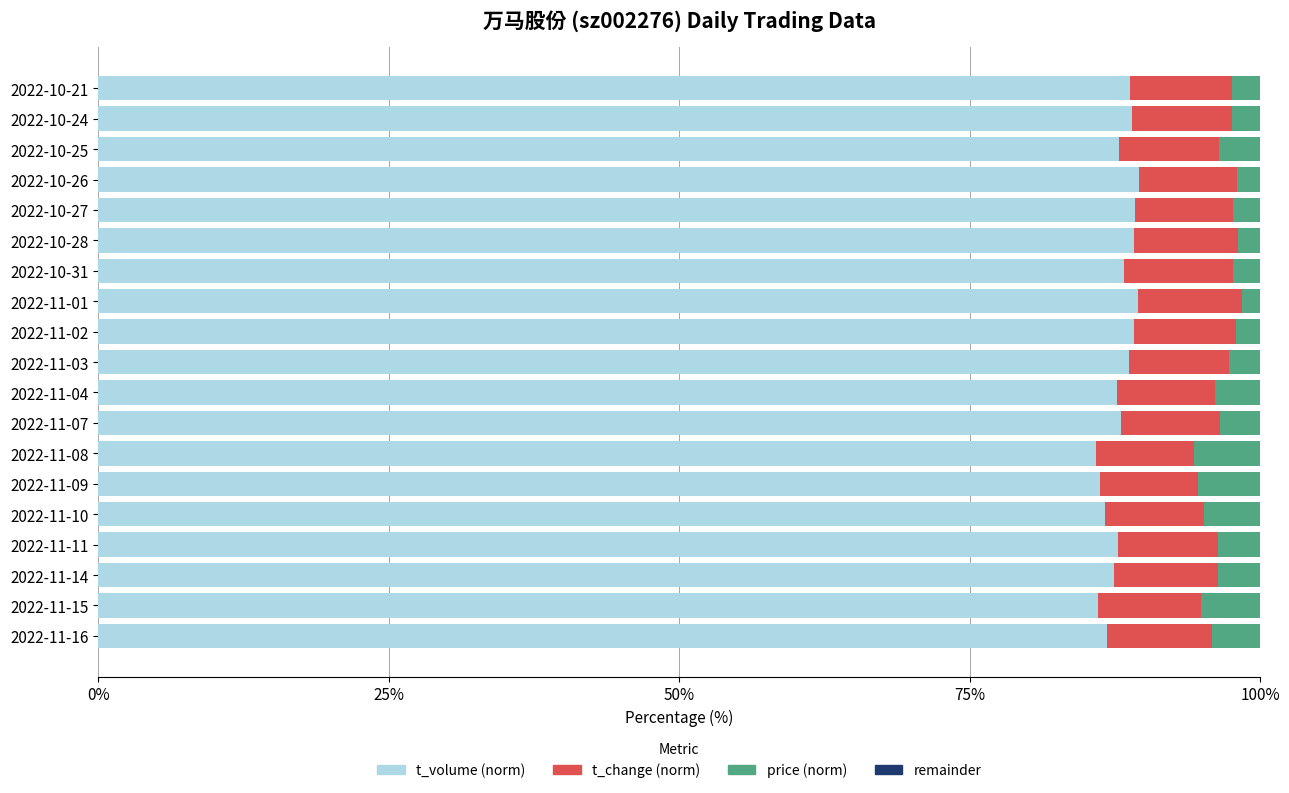

What is the total value across all series at 2022-11-08?

100.0